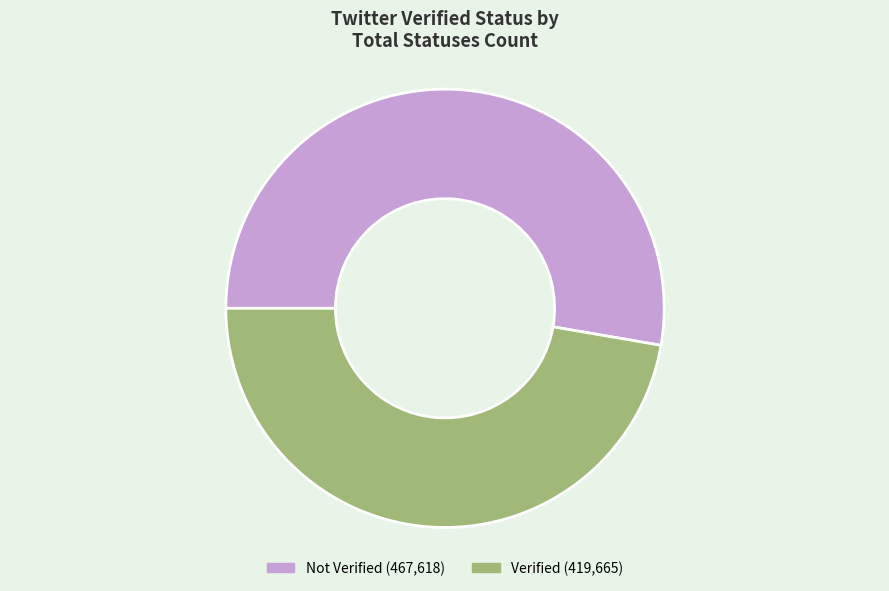

Does any single category account for the majority?

Yes